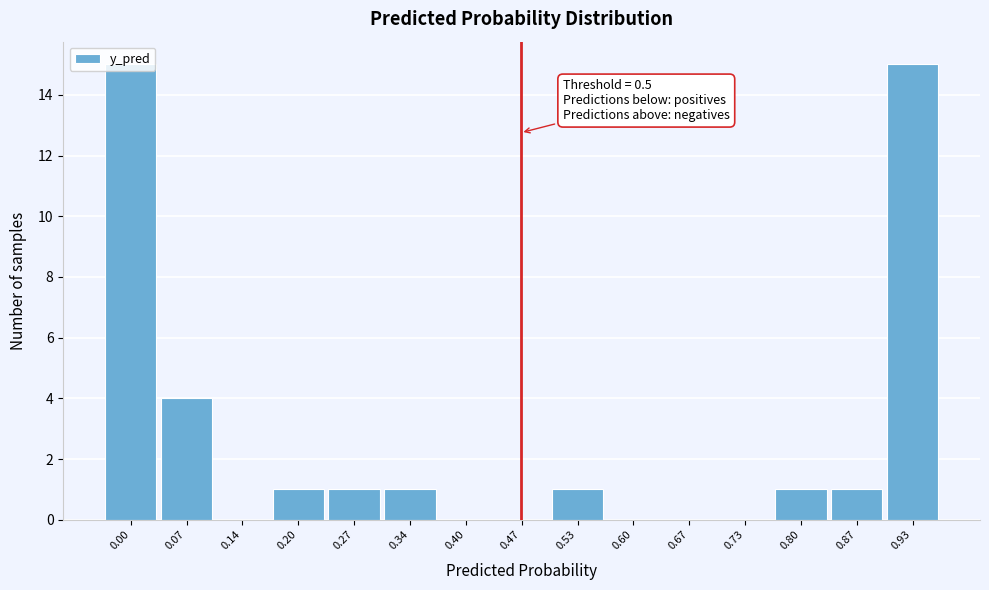

What is the change in value from 0.00 to 0.53?

-14